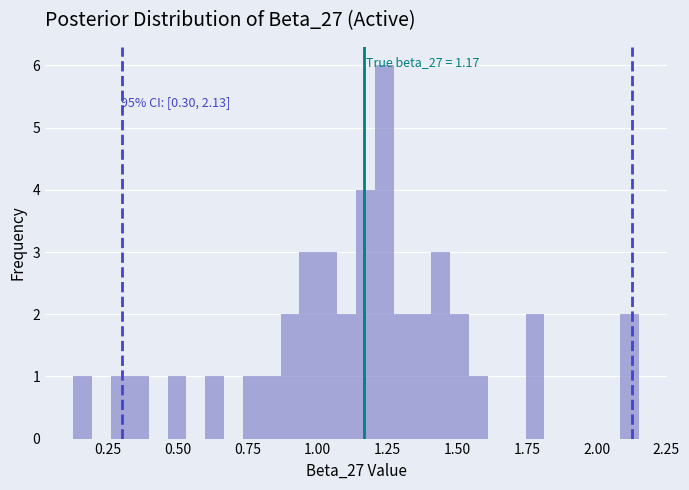

Read against the x-axis, roughly where is the centre of the tallest bar?

1.25